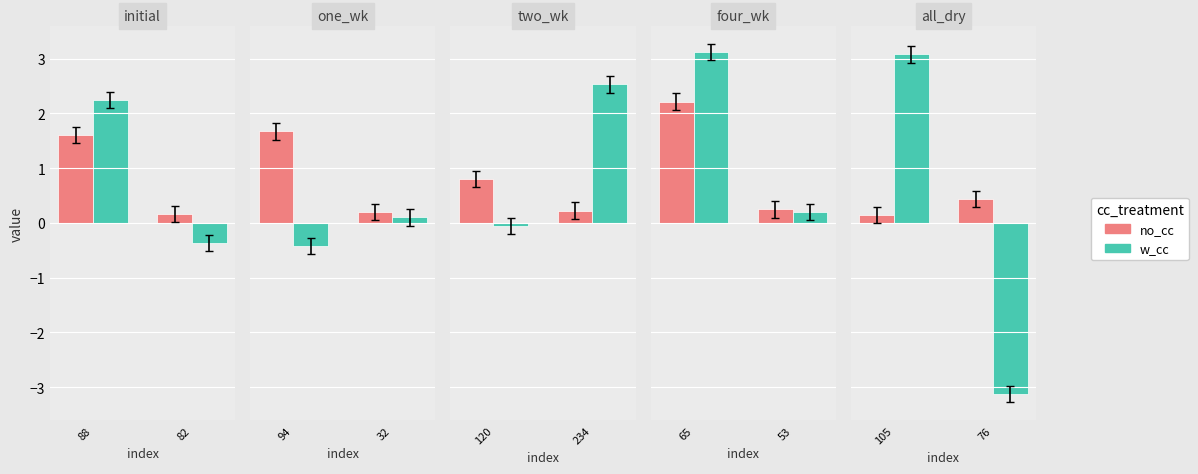

How many bars are there in each group?

2